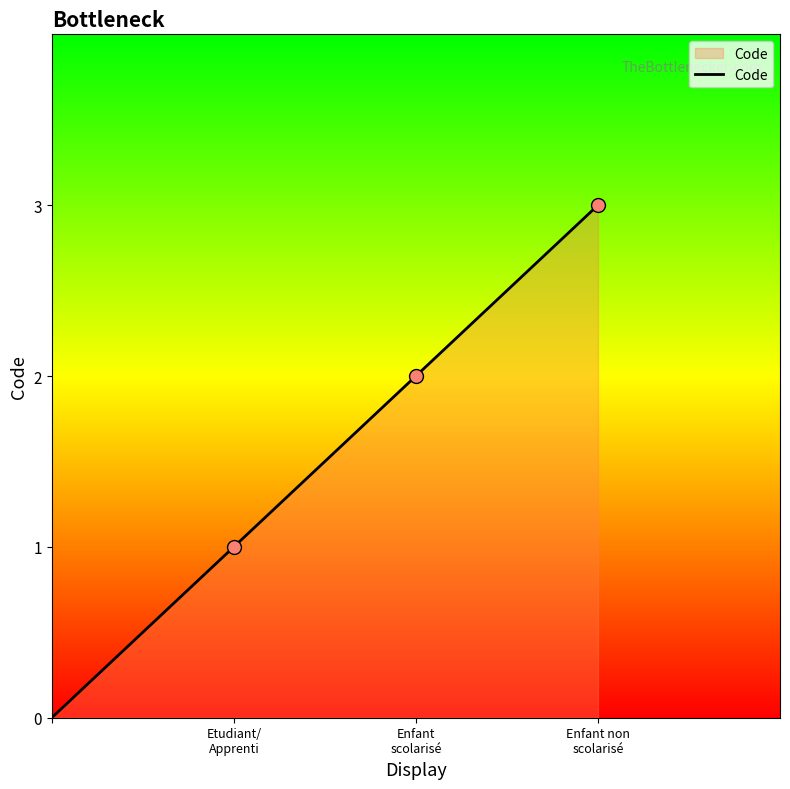

True or false: there are more than 1 points higher than both neighbors.

False